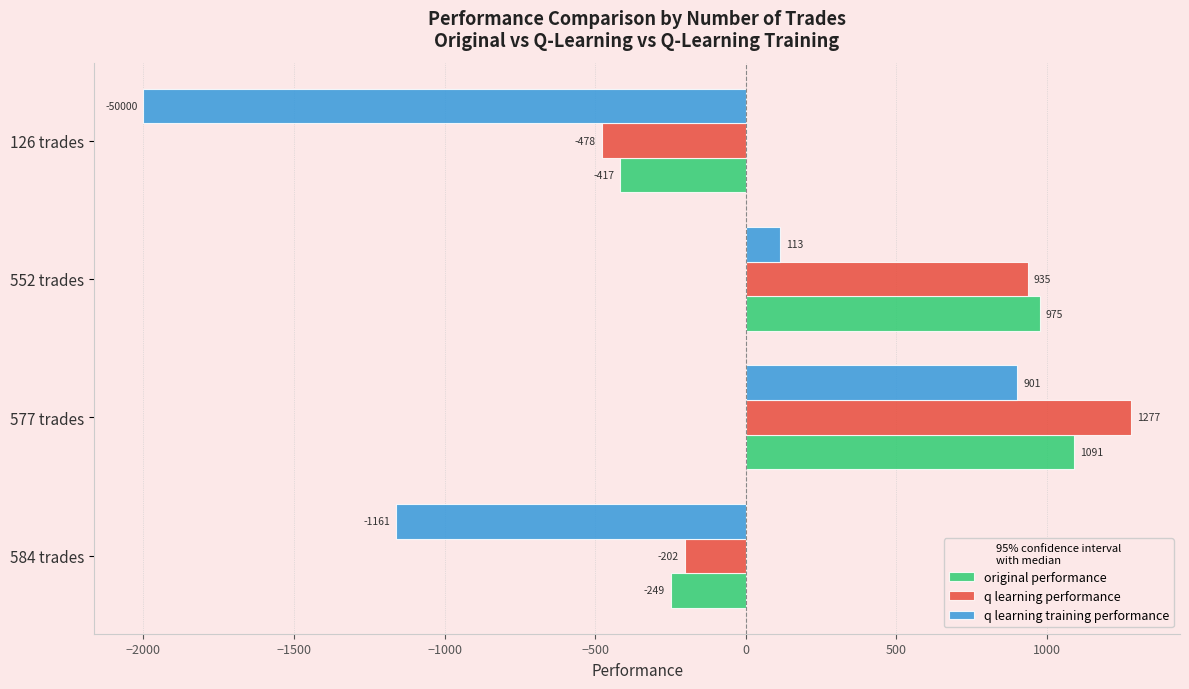

How many negative values does the q learning performance series have?

2